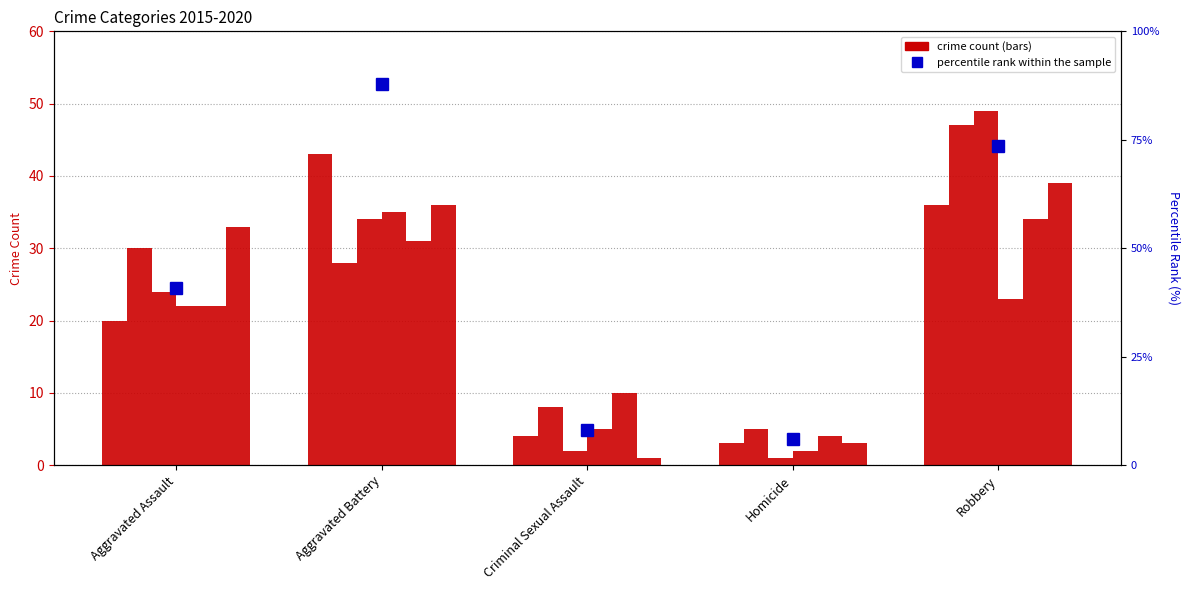

What is the ratio of the value at Homicide to the value at Criminal Sexual Assault?

0.8